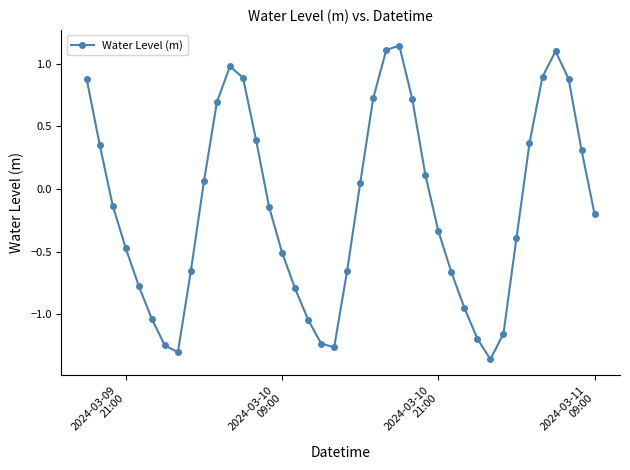

What is the value of the 12th point from the left?

1.0